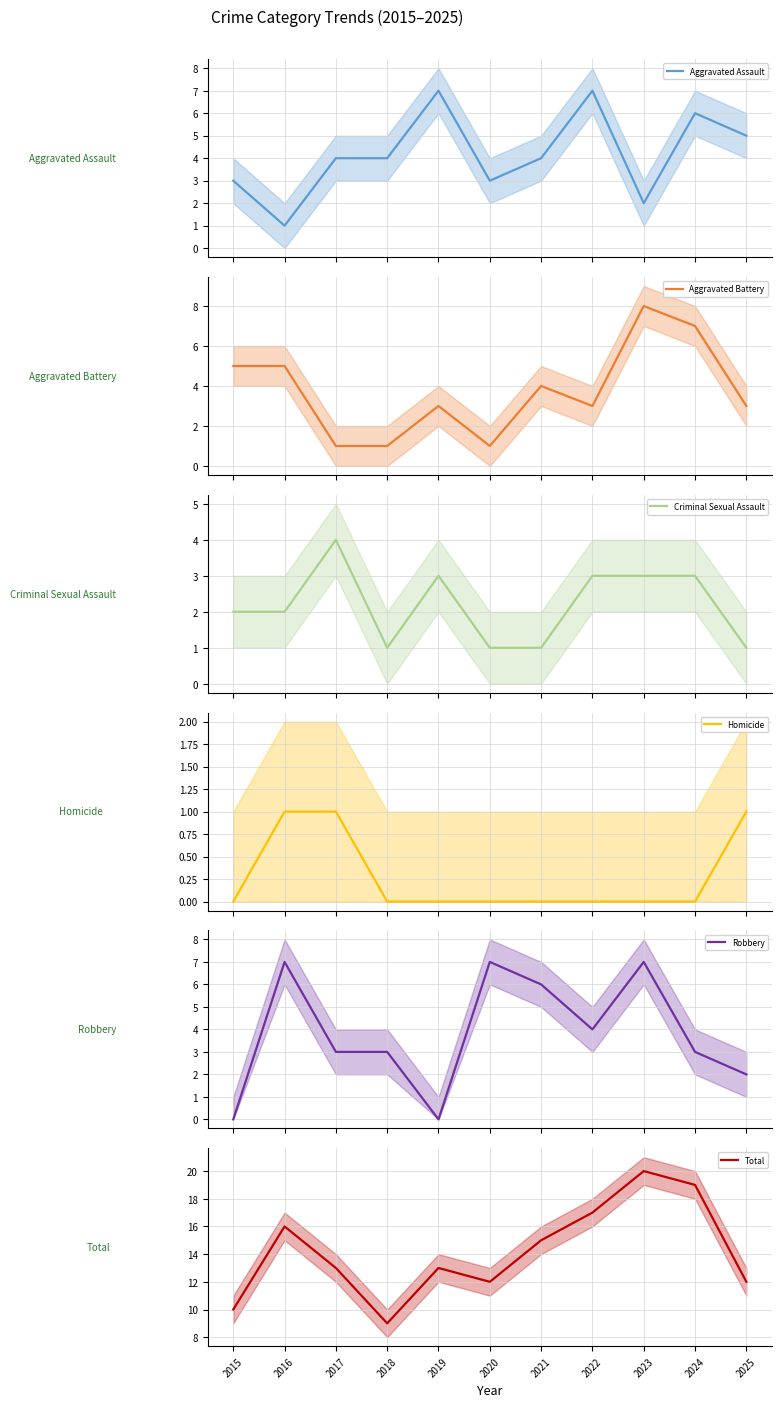

Reading right to left, what are all the values shown in this chart?

Aggravated Assault: 5	6	2	7	4	3	7	4	4	1	3
Aggravated Battery: 3	7	8	3	4	1	3	1	1	5	5
Criminal Sexual Assault: 1	3	3	3	1	1	3	1	4	2	2
Homicide: 1	0	0	0	0	0	0	0	1	1	0
Robbery: 2	3	7	4	6	7	0	3	3	7	0
Total: 12	19	20	17	15	12	13	9	13	16	10